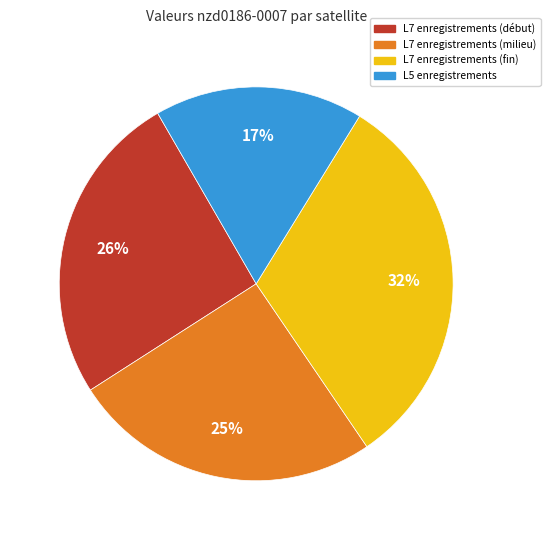

Count the number of slices in the pie.

4